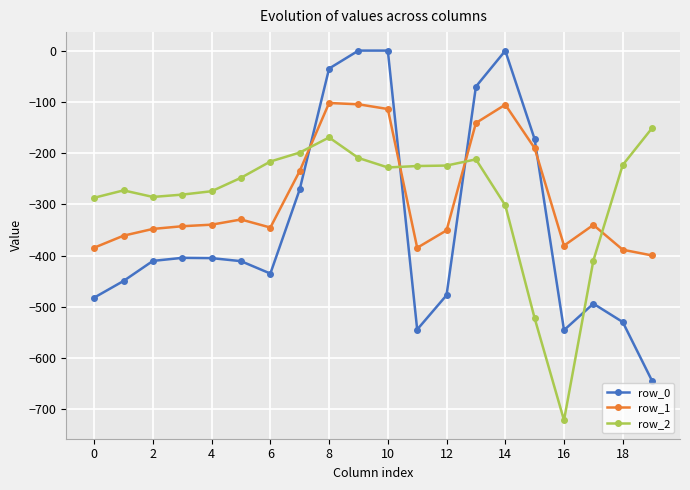

Which series has the widest spread of values?

row_0